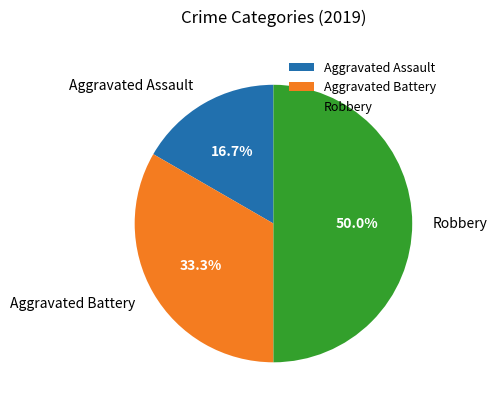

Count the number of slices in the pie.

3